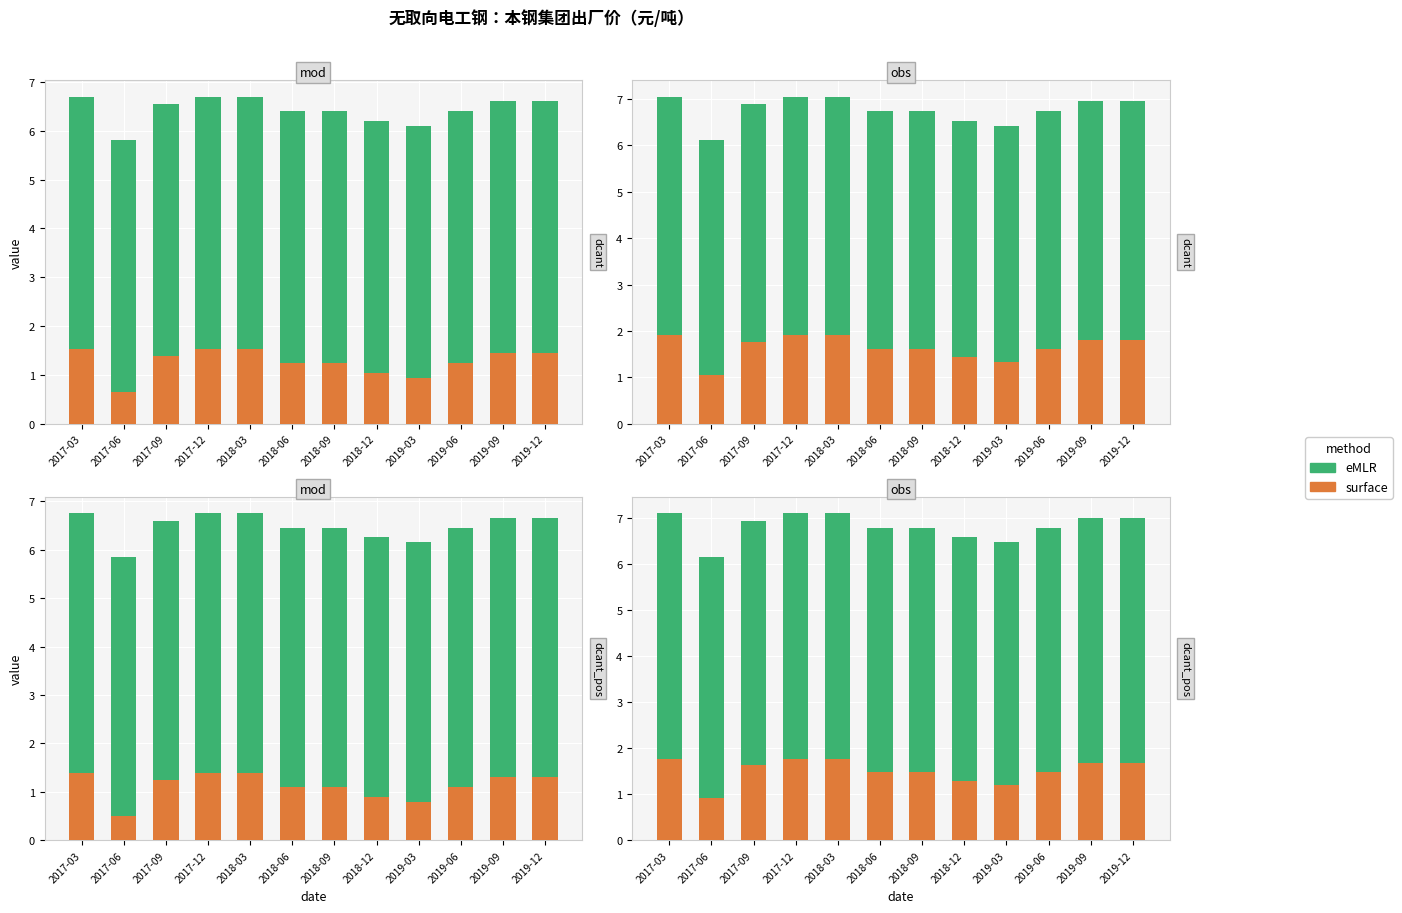

At which category does the chart reach its minimum across all series?

2017-06